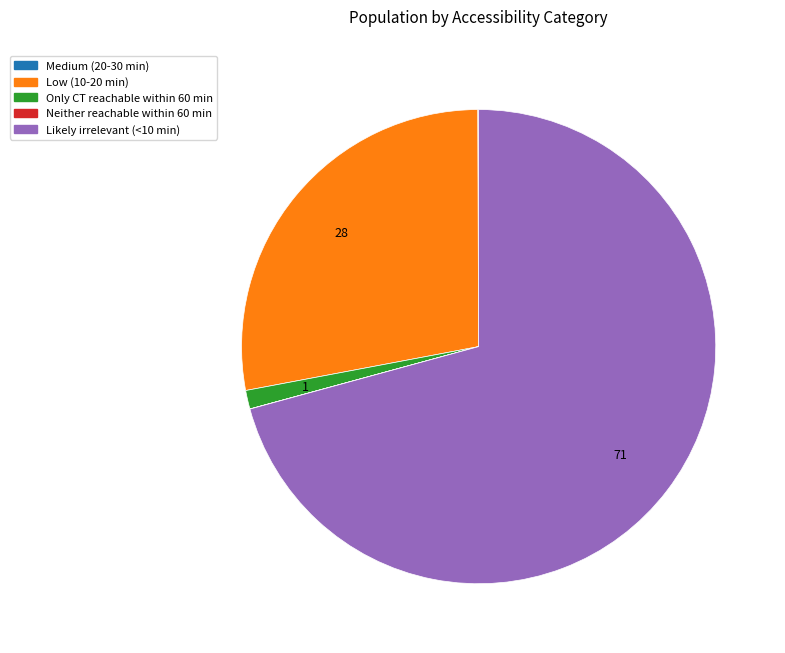

Which category has the biggest portion of the pie?

Likely irrelevant (<10 min)